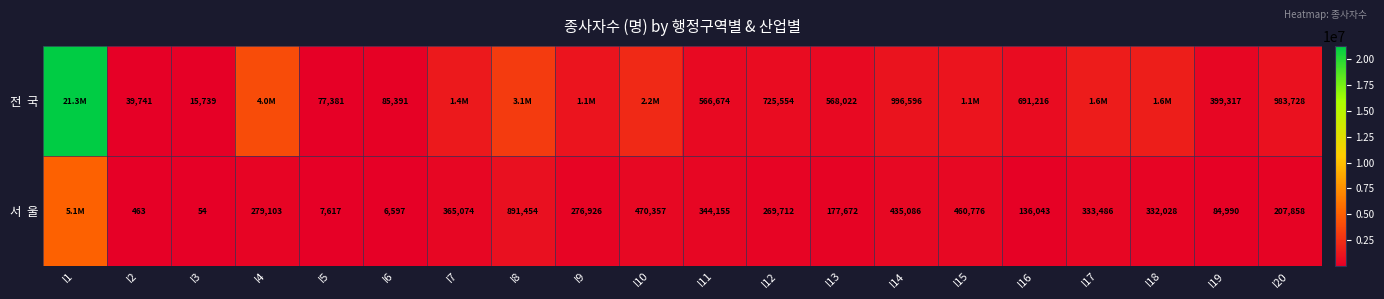

Which series has the widest spread of values?

전 국